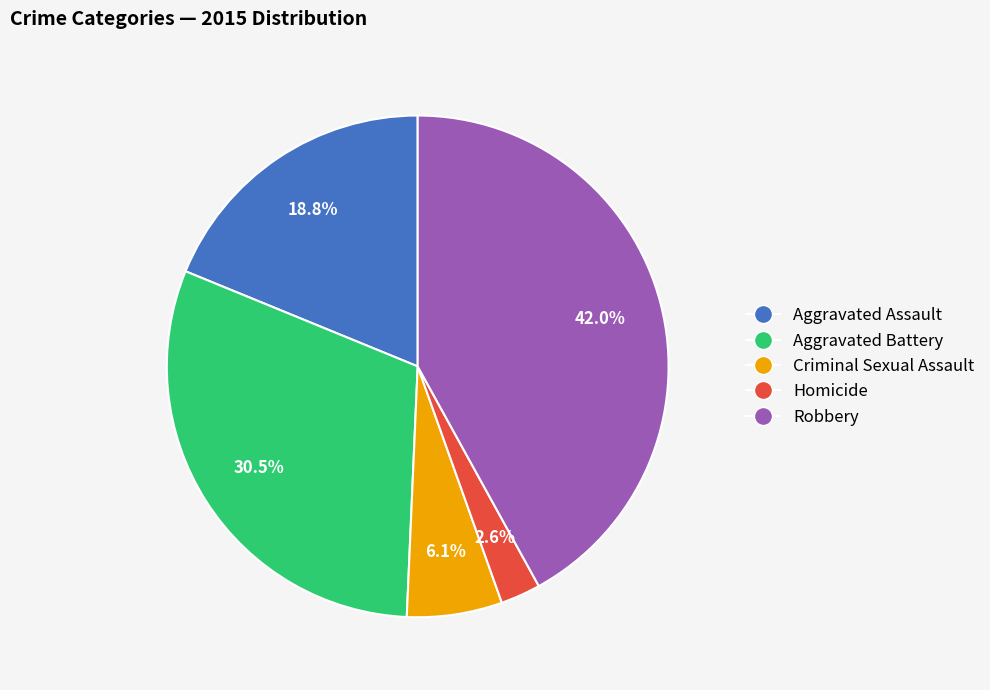

What is the ratio of the value at Robbery to the value at Aggravated Assault?

2.2